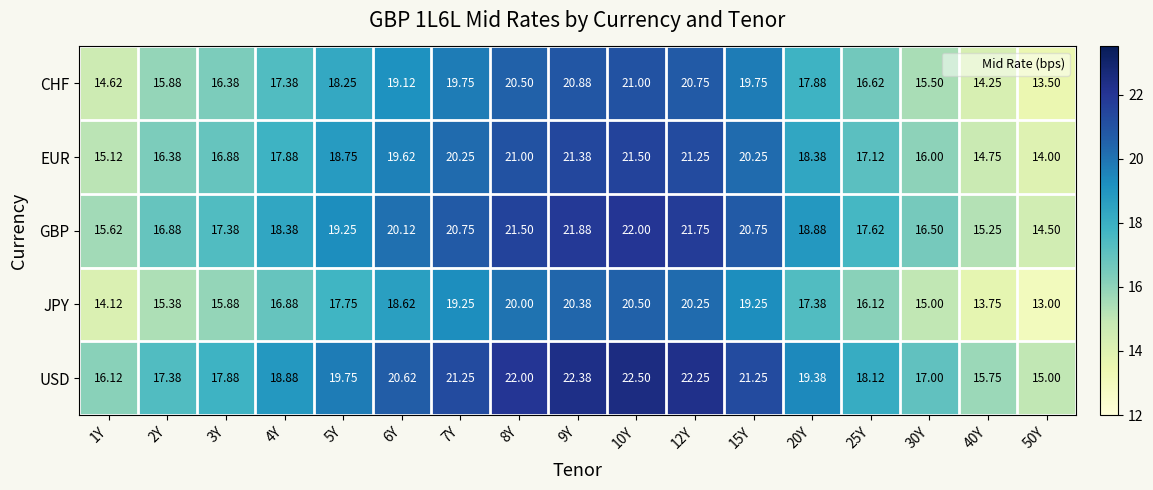

Count the number of data series in this chart.

5